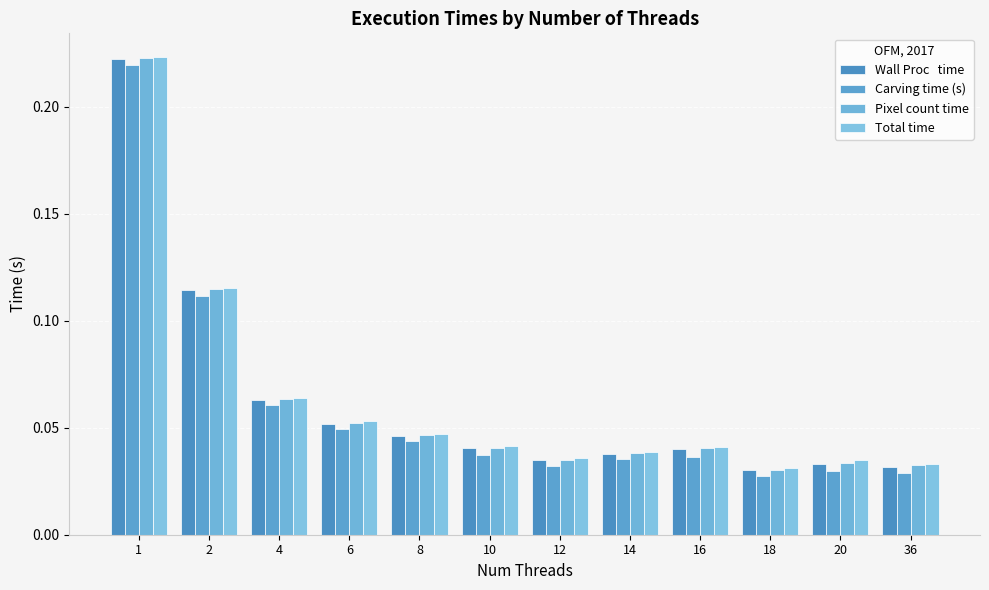

Reading left to right, what are all the values shown in this chart?

Wall Proc   time: 1=0.2	2=0.1	4=0.1	6=0.1	8=0.0	10=0.0	12=0.0	14=0.0	16=0.0	18=0.0	20=0.0	36=0.0
Carving time (s): 1=0.2	2=0.1	4=0.1	6=0.0	8=0.0	10=0.0	12=0.0	14=0.0	16=0.0	18=0.0	20=0.0	36=0.0
Pixel count time: 1=0.2	2=0.1	4=0.1	6=0.1	8=0.0	10=0.0	12=0.0	14=0.0	16=0.0	18=0.0	20=0.0	36=0.0
Total time: 1=0.2	2=0.1	4=0.1	6=0.1	8=0.0	10=0.0	12=0.0	14=0.0	16=0.0	18=0.0	20=0.0	36=0.0